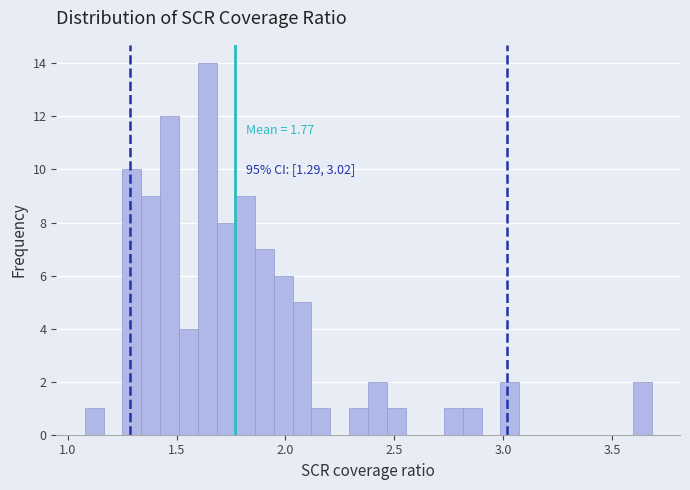

Around what value on the x-axis is the tallest bar? Give the approximate position of its centre, as read against the axis.

1.65